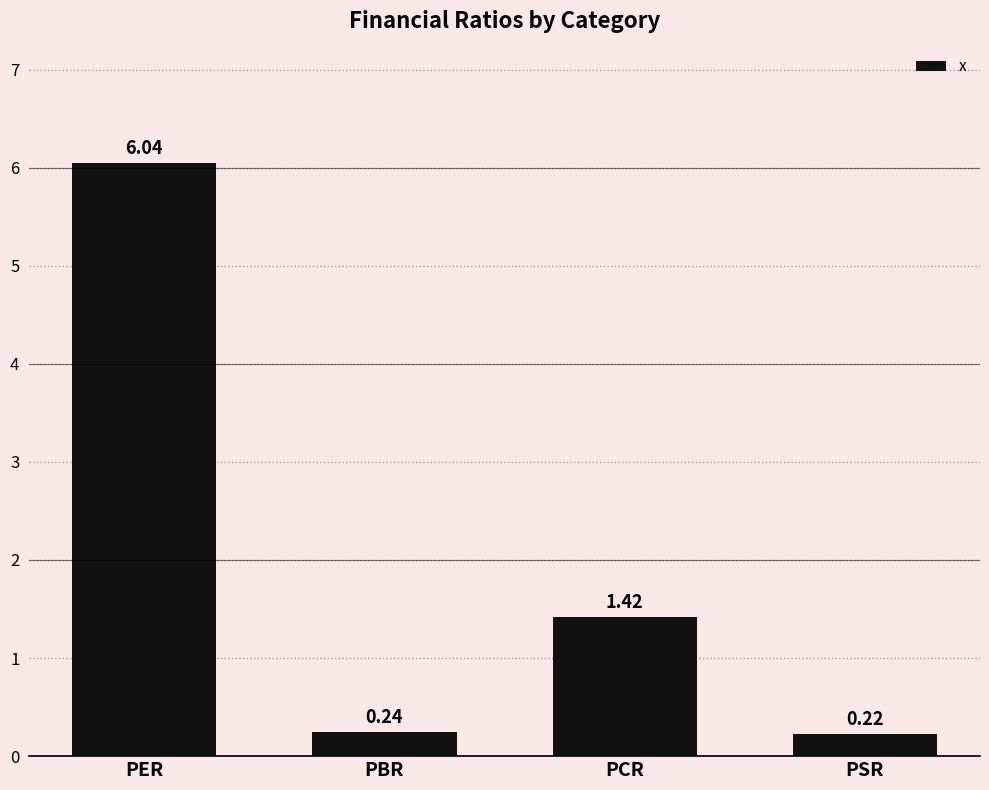

What is the difference between the maximum and minimum values?

5.8